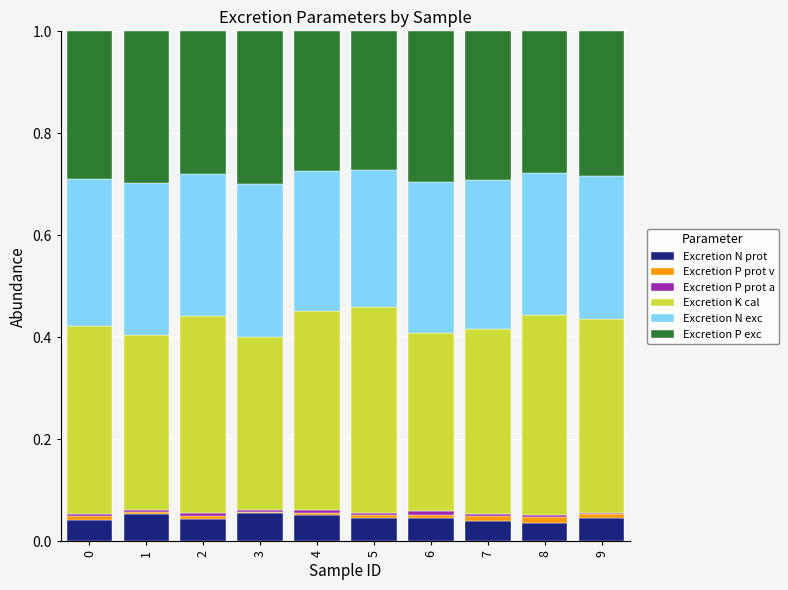

The Excretion N prot series shows 0.0 at 1. True or false?

False